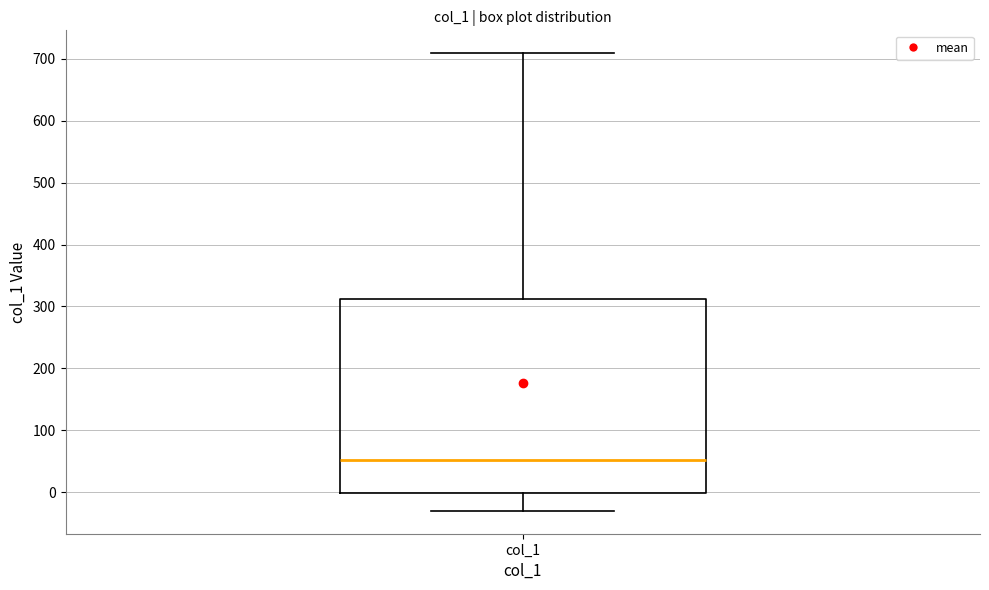

Where does the upper whisker of the box for col_1 end on the y-axis? The values are not printed on the chart, so give them approximately, as read against the axis.

710